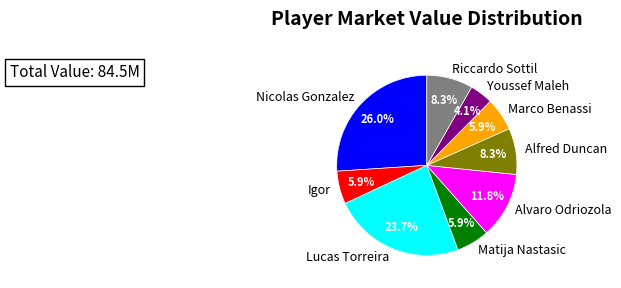

To the nearest percent, what percentage of the pie is Marco Benassi?

6%